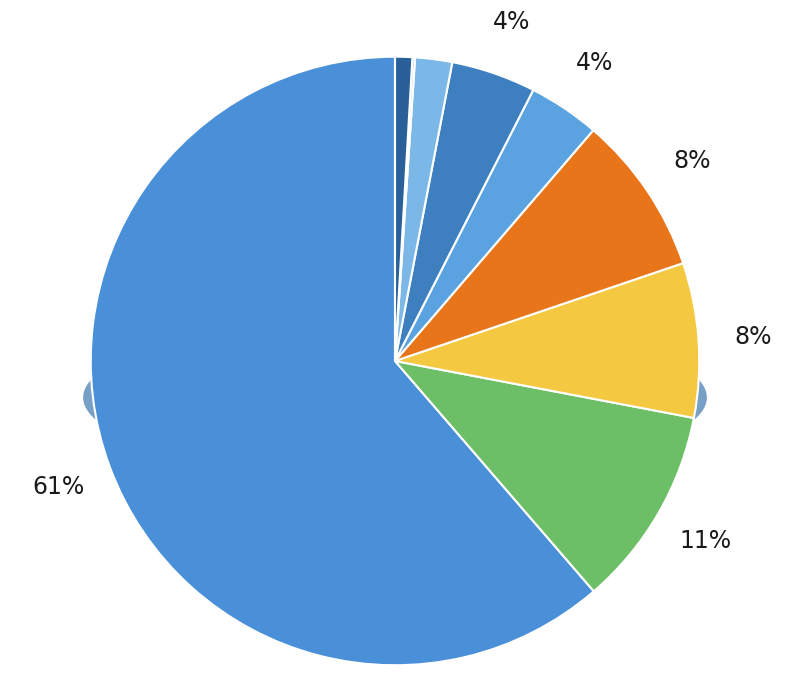

Between Criminal Sexual Assault and Theft, which is larger?

Theft